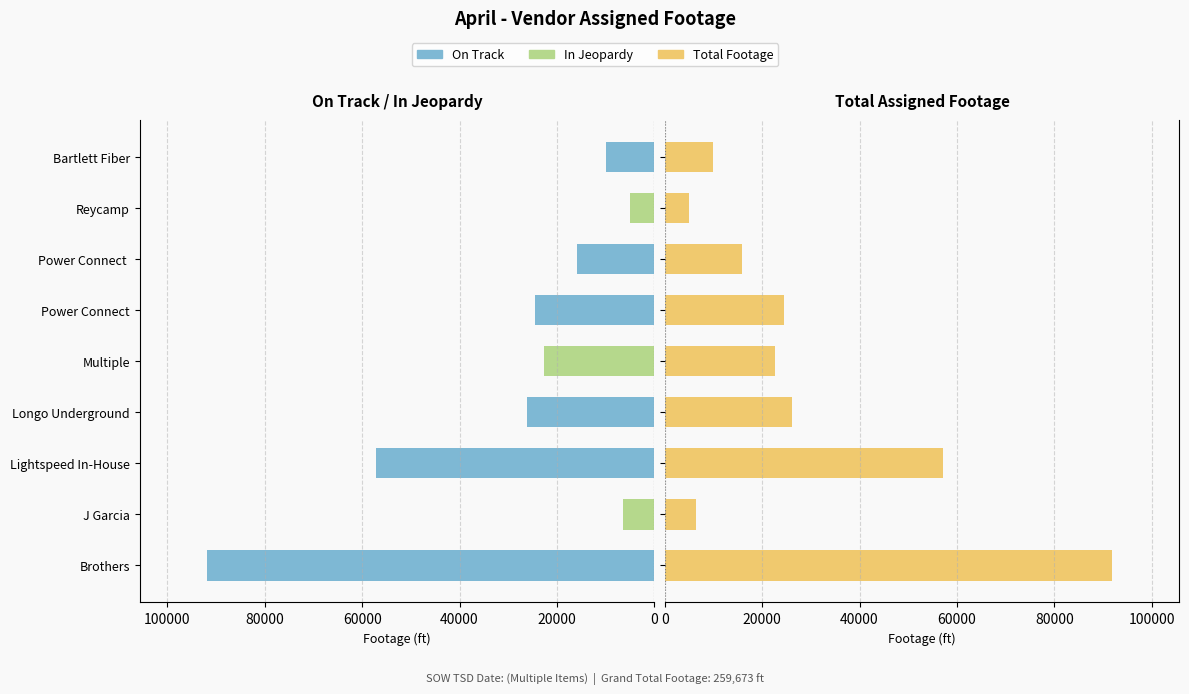

How many values in the On Track series are below 15789?

4